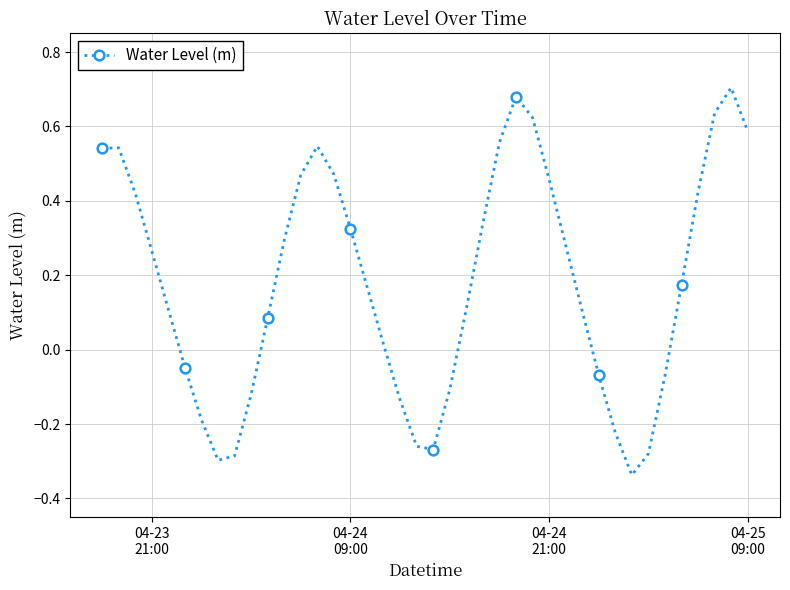

What is the difference between the maximum and second lowest values?

1.0